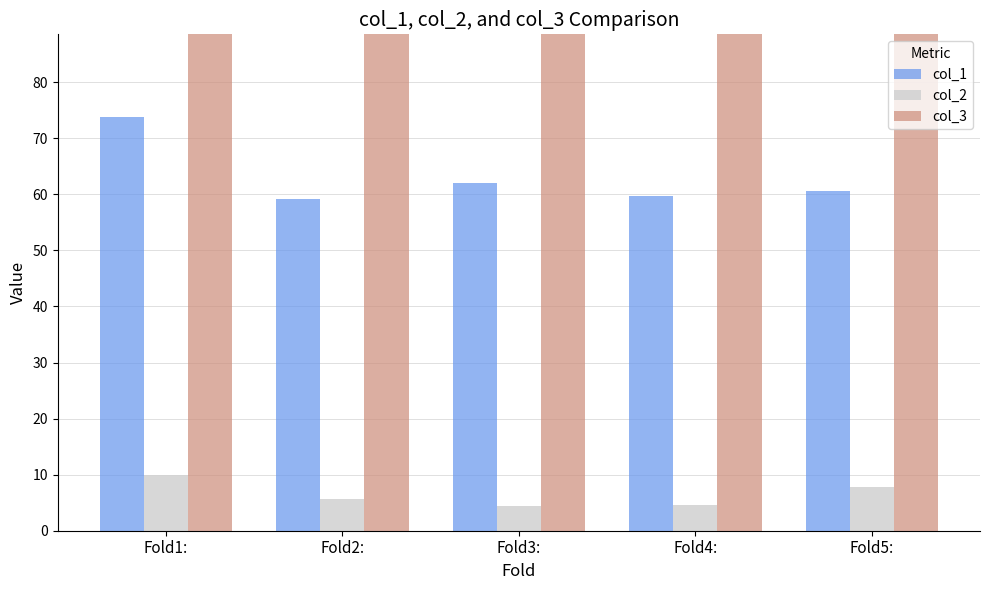

Which series has the largest total across all categories?

col_3